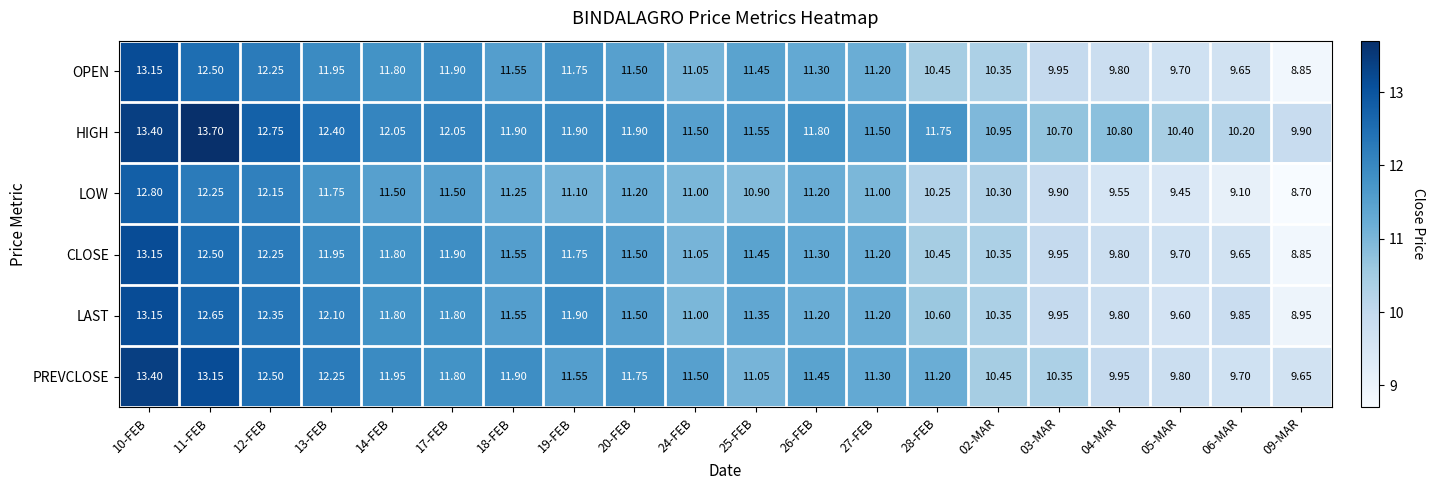

Which series has the largest total across all categories?

HIGH